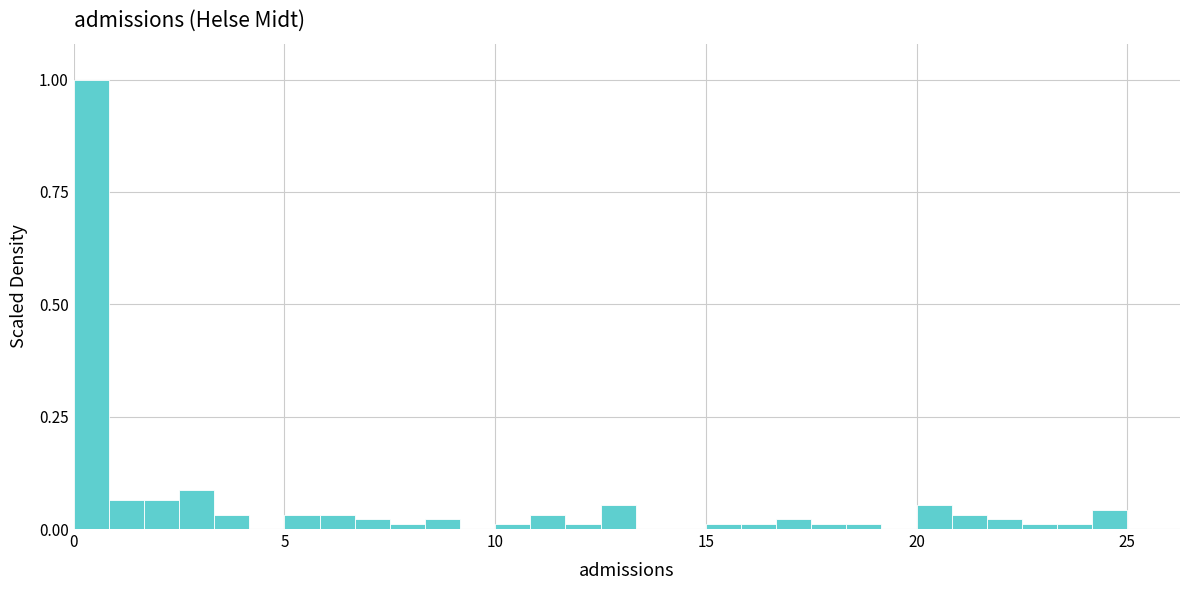

Around what value on the x-axis is the tallest bar? Give the approximate position of its centre, as read against the axis.

0.5